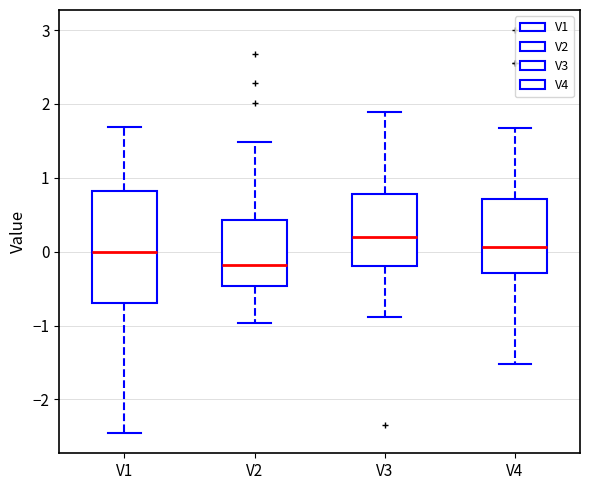

Which box's median line is the lowest?

V2